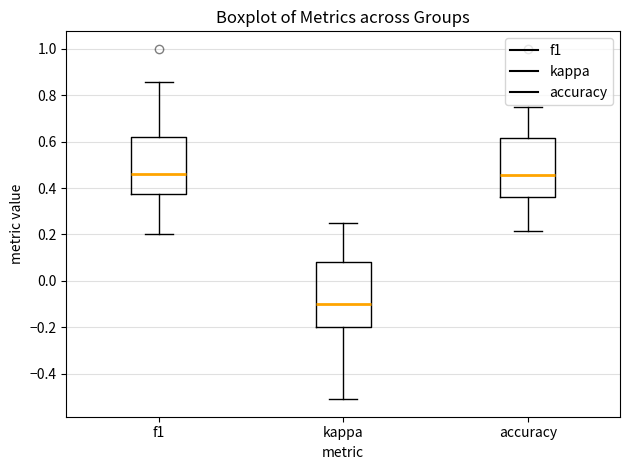

Reading left to right, transcribe this box plot: for each box, give where its median line is, the range the box spans, and where its two whiskers end, as read against the y-axis. The values are not printed on the chart, so give them approximately, as read against the axis.

f1: median 0.46, box 0.38 to 0.62, whiskers 0.20 to 0.86
kappa: median -0.10, box -0.20 to 0.08, whiskers -0.50 to 0.26
accuracy: median 0.46, box 0.36 to 0.62, whiskers 0.22 to 0.76